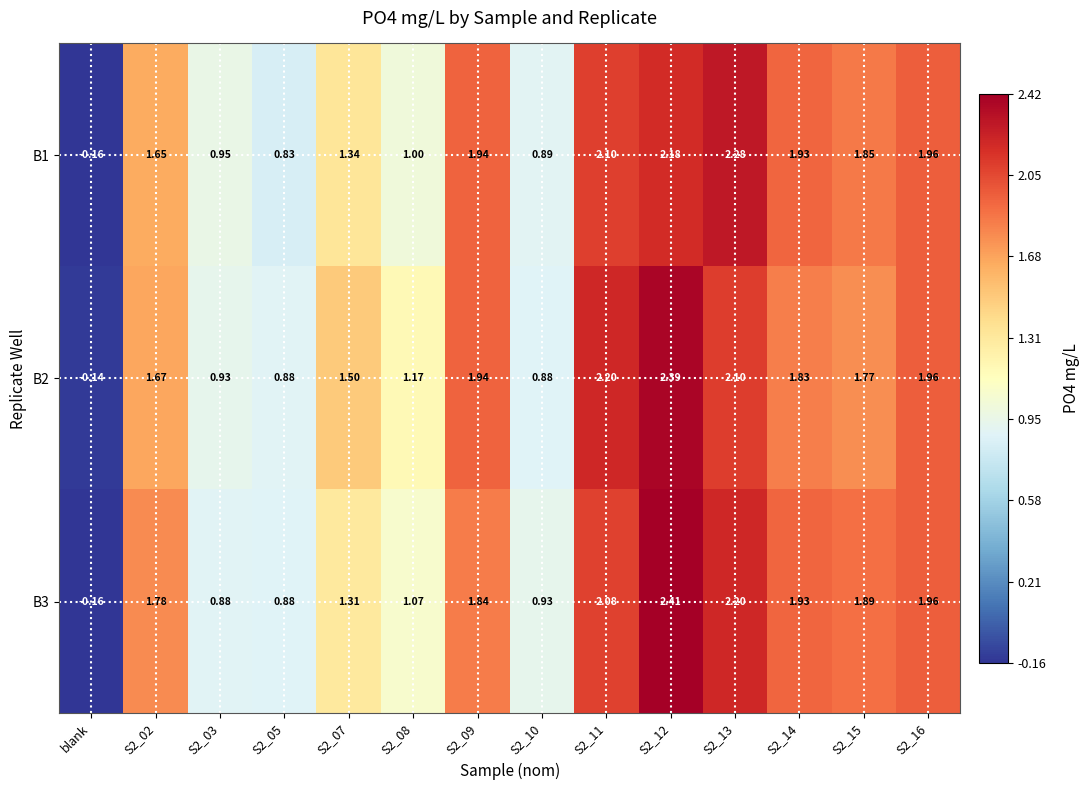

Rank the series by their average value, from lowest to highest.

B1, B3, B2